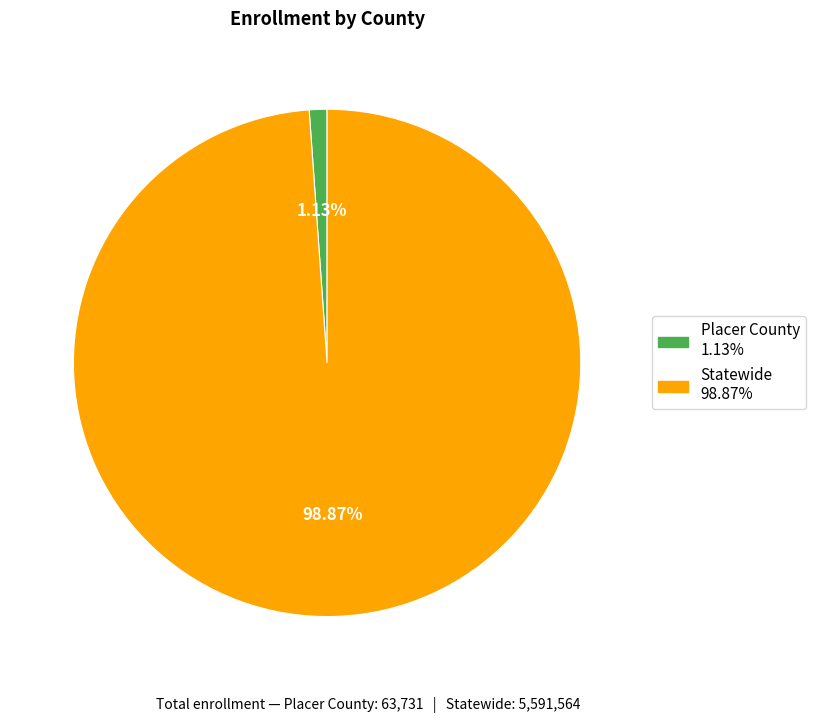

Which category has the biggest portion of the pie?

Statewide